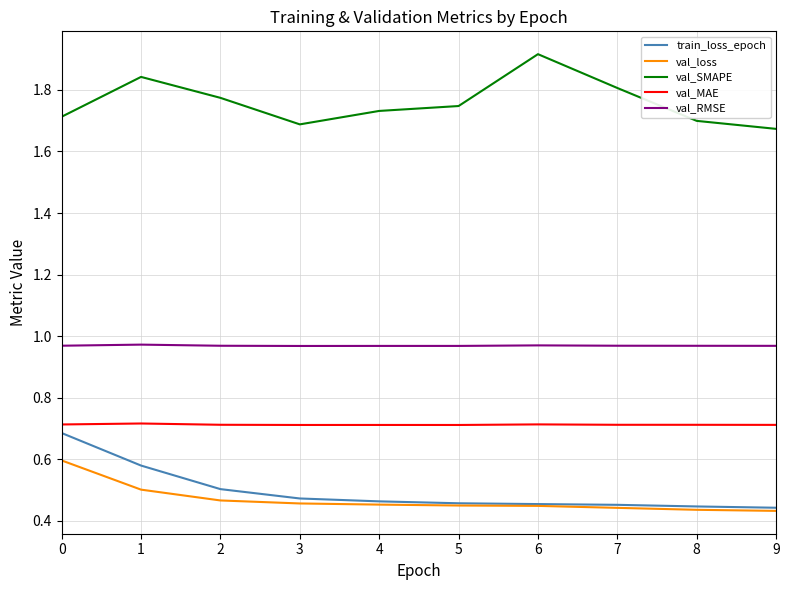

What are all the series names shown in the legend?

train_loss_epoch, val_loss, val_SMAPE, val_MAE, val_RMSE